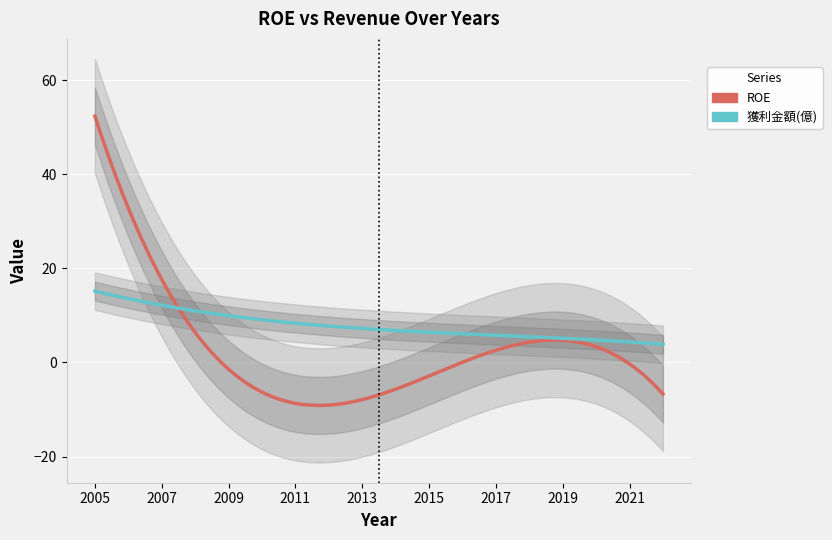

How many times do ROE and 獲利金額(億) cross each other?

1